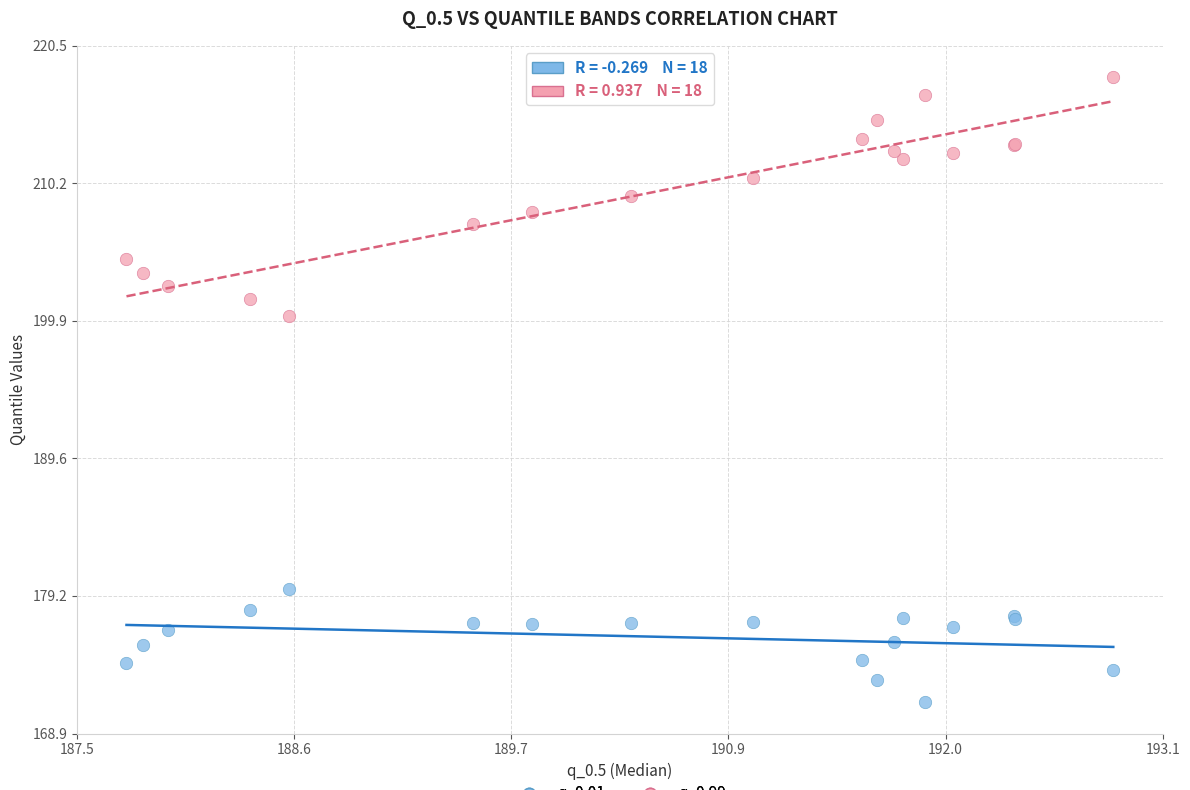

Which series has the widest spread of Y values?

q_0.99